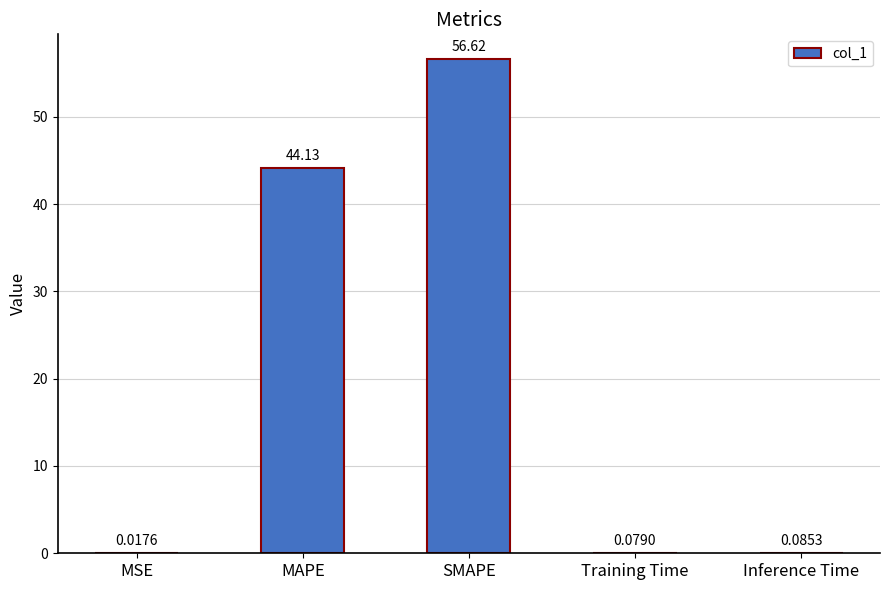

What is the sum of the values at MSE and SMAPE?

56.6